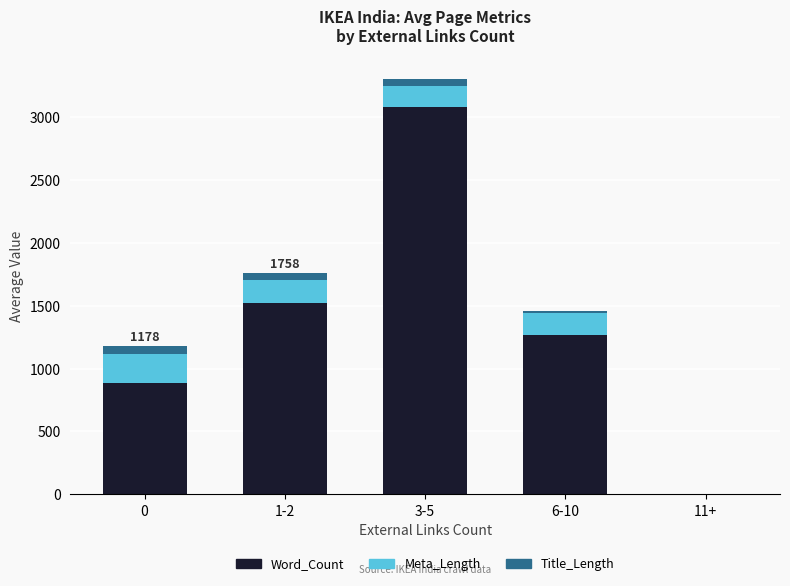

At which category is the sum across all series the highest?

3-5